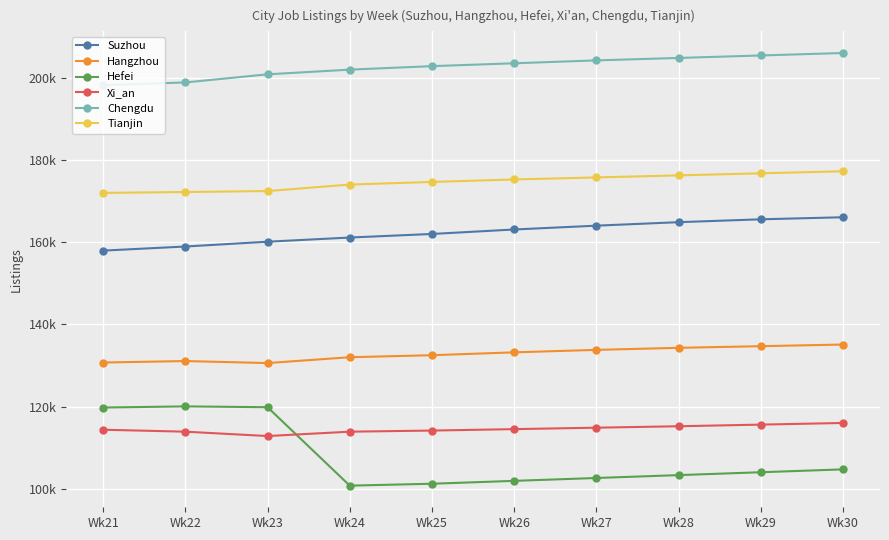

True or false: Suzhou and Hefei intersect in this chart.

False